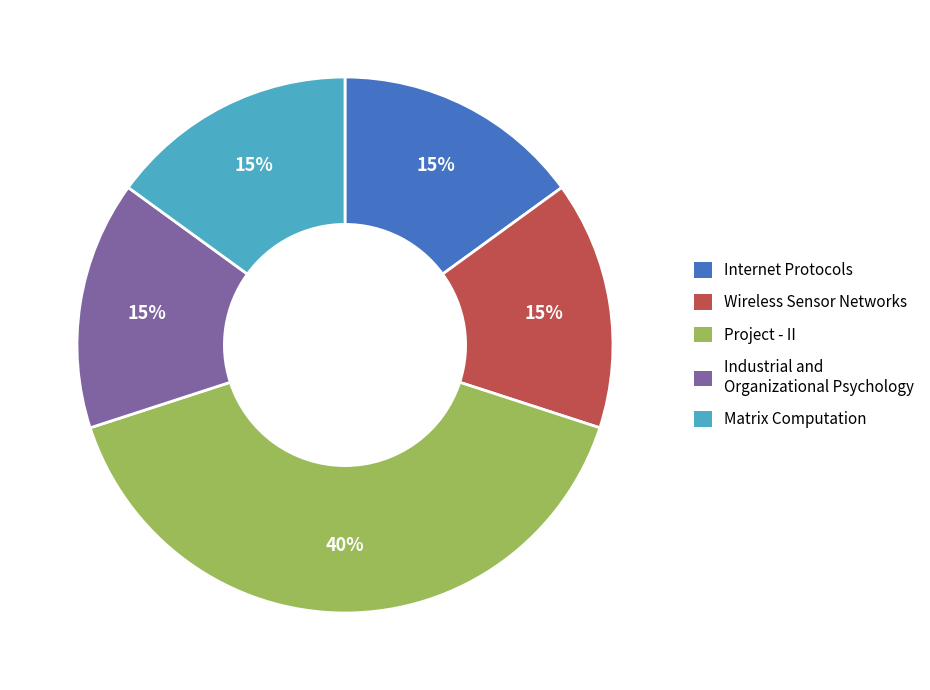

Does any single category account for the majority?

No